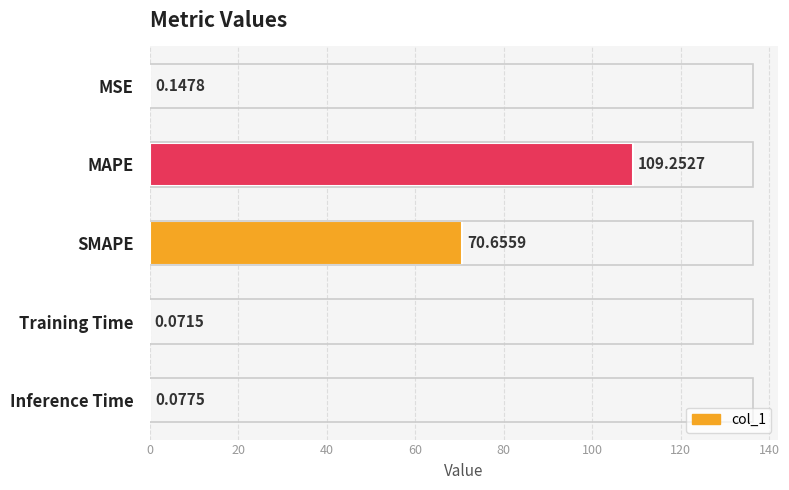

What is the average value?

36.0